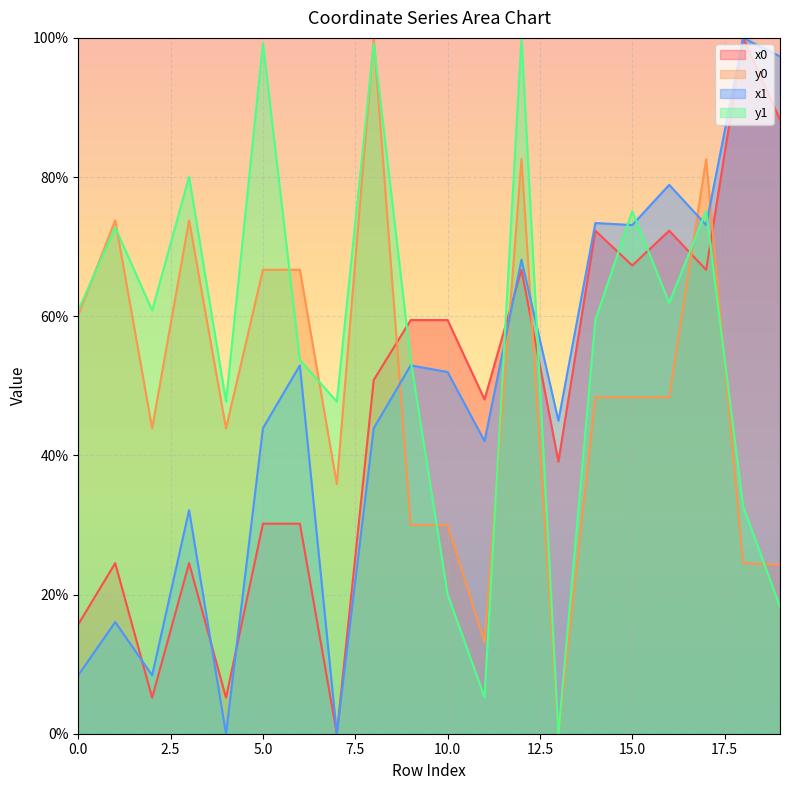

What is the total value across all series at 0.0?

145.1